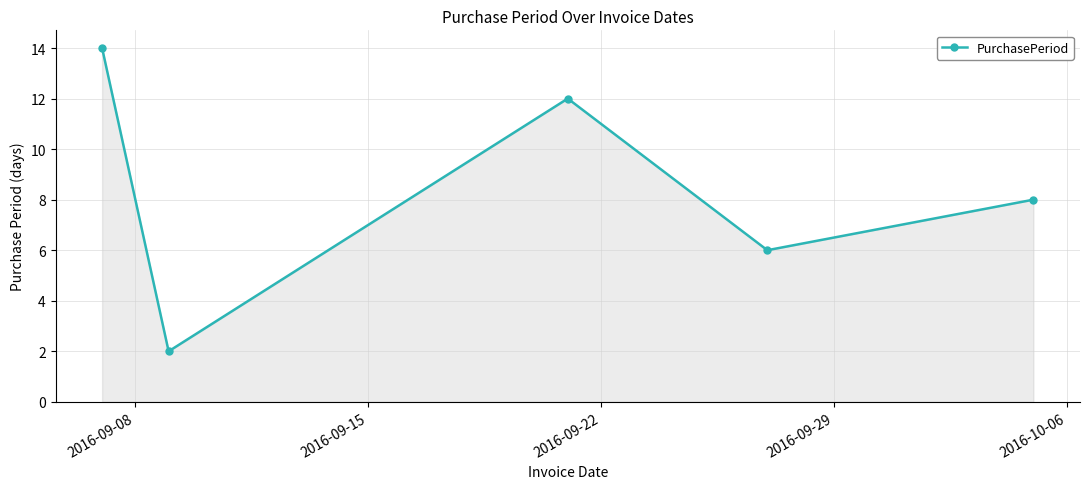

What is the maximum value shown in the chart?

14